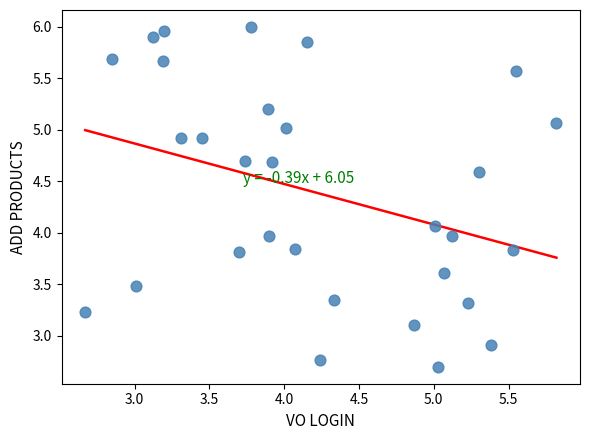

What is the range of Y values (max minus min)?

3.3